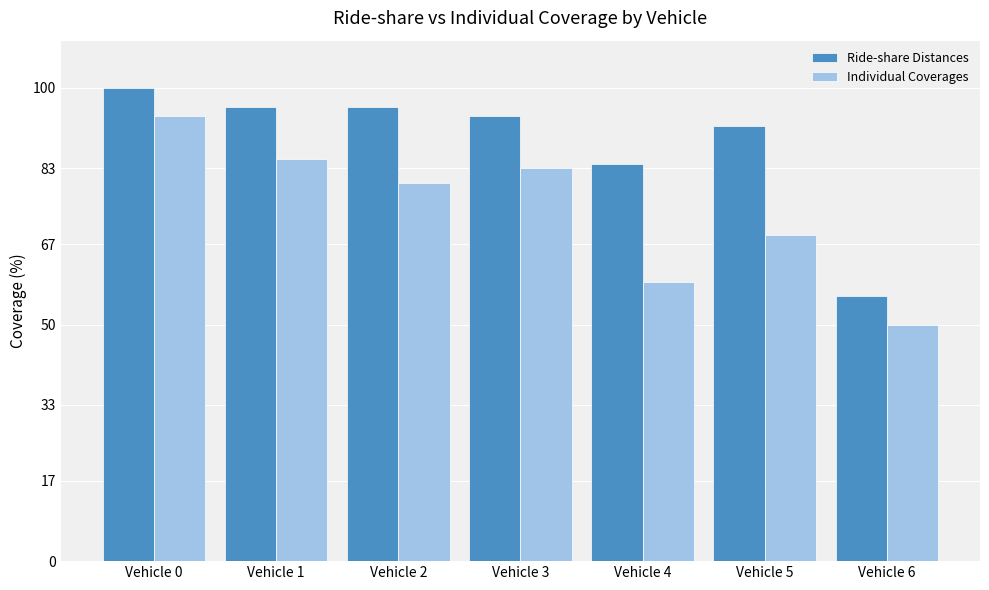

Between Vehicle 5 and Vehicle 6, which series saw the biggest shift?

Ride-share Distances